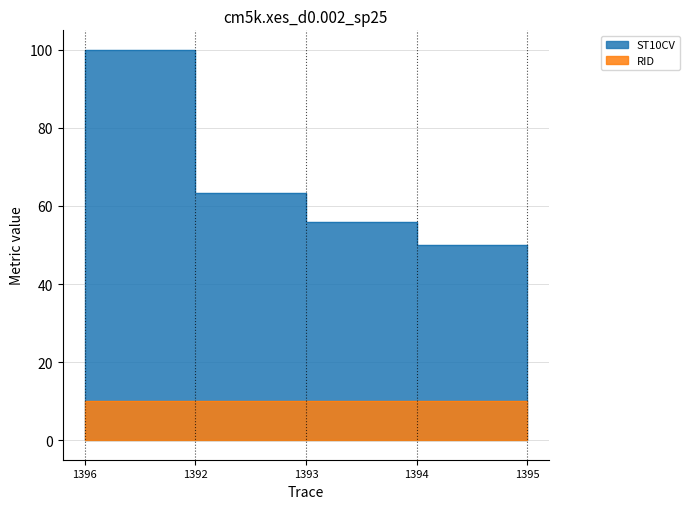

What is the difference between the maximum and second lowest values?

44.1